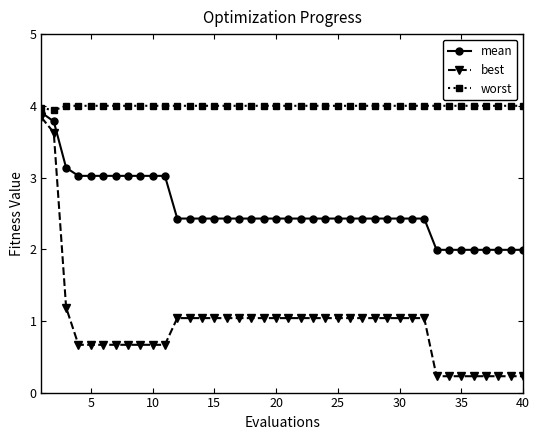

What is the highest value of the mean series?

3.9